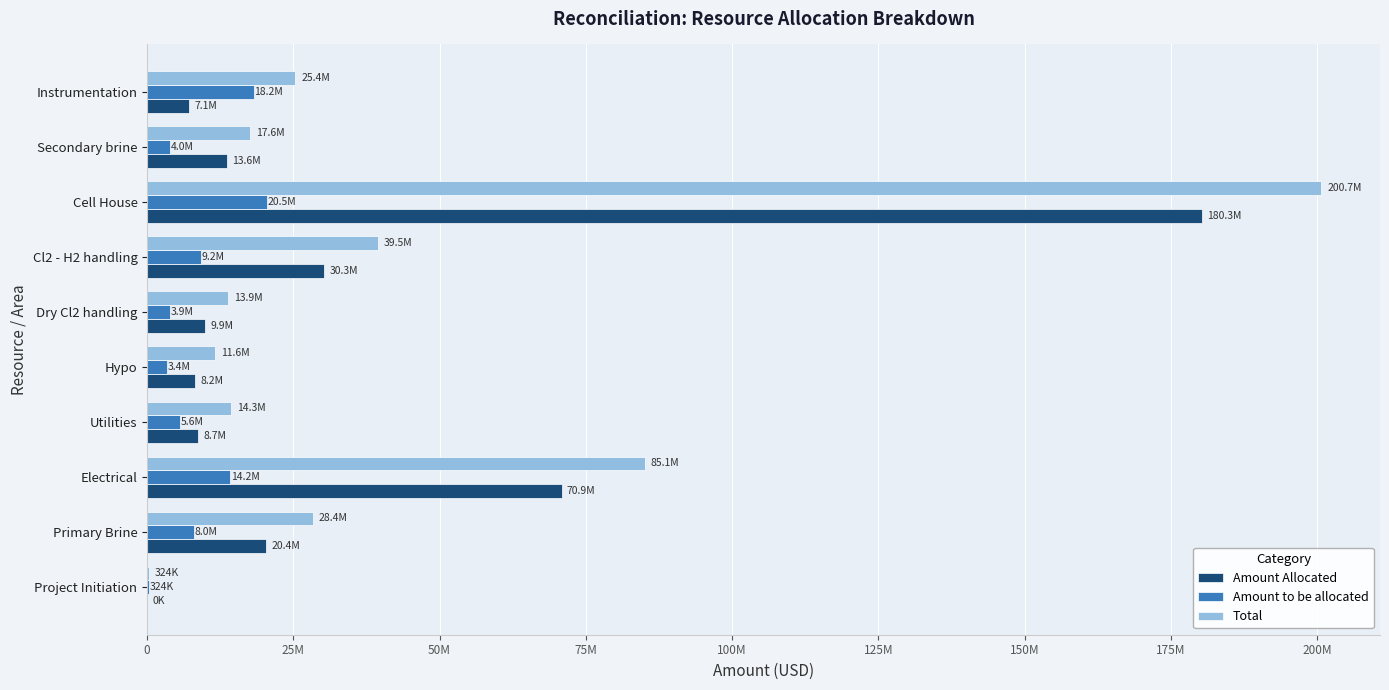

At which category is the sum across all series the highest?

Cell House